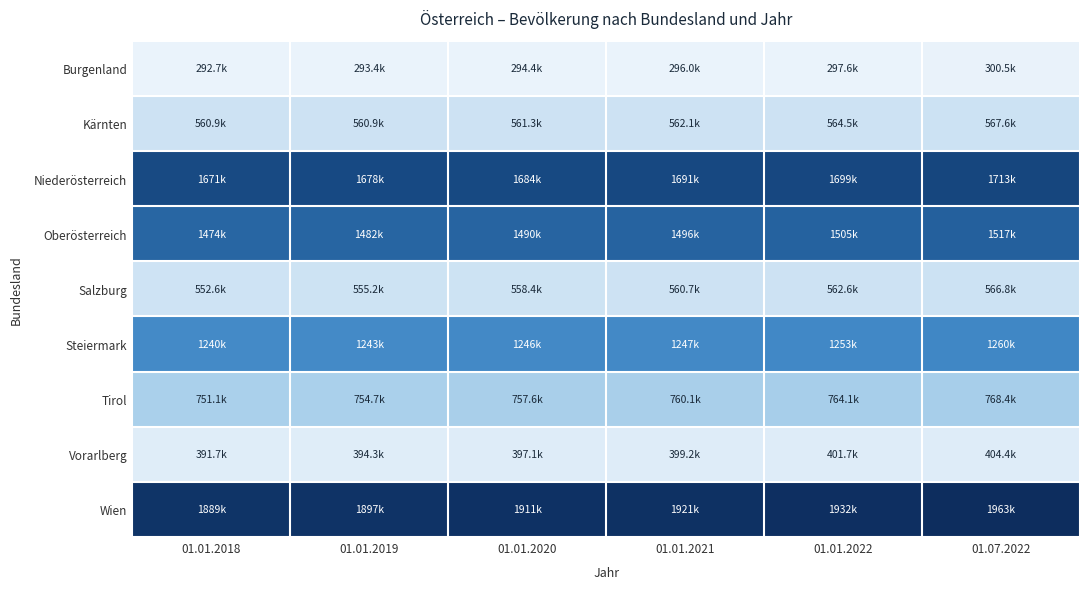

Which series changed the most between 01.01.2019 and 01.07.2022?

Wien